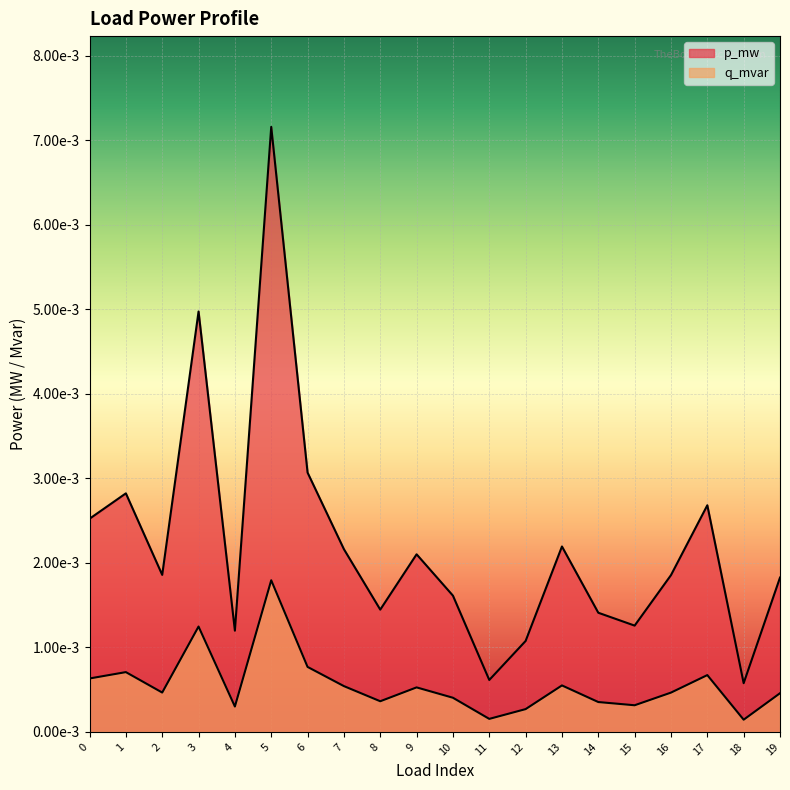

At which label is p_mw closest to 0?

18